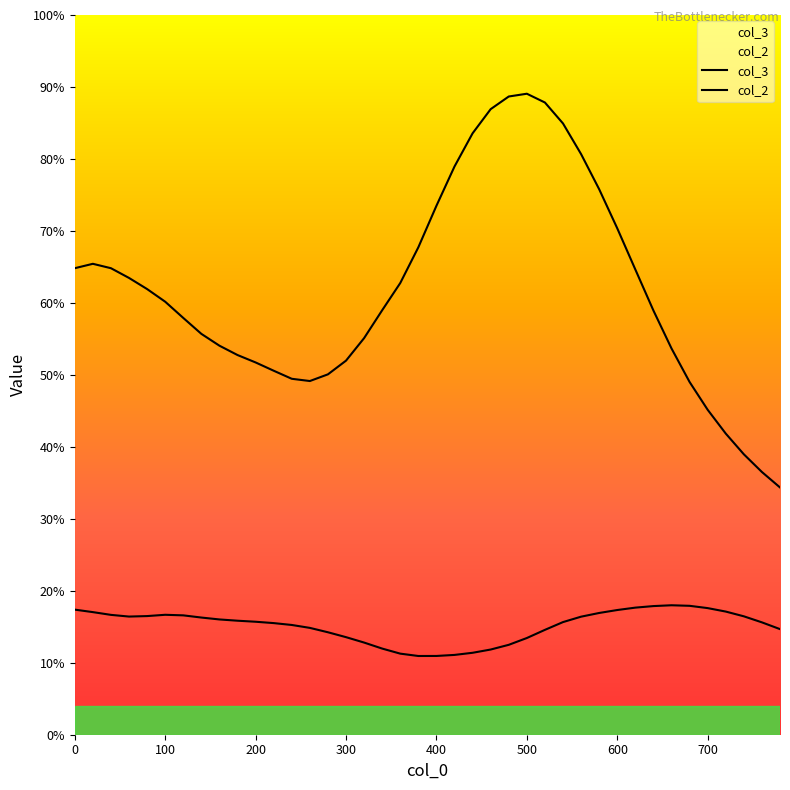

Is it true that col_3 equals -0.0 at 120?

True